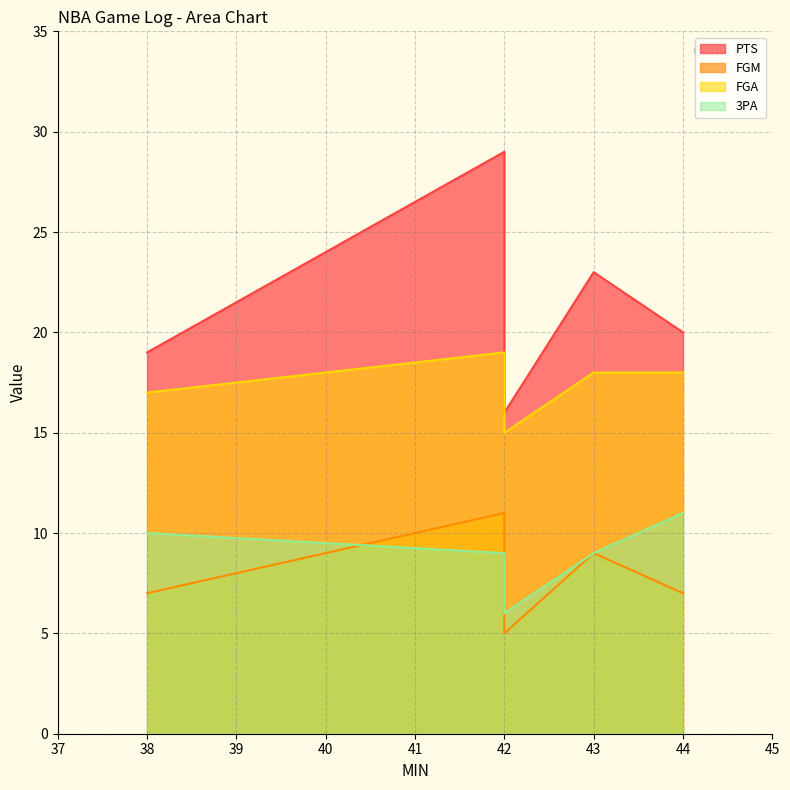

Count the number of data series in this chart.

4